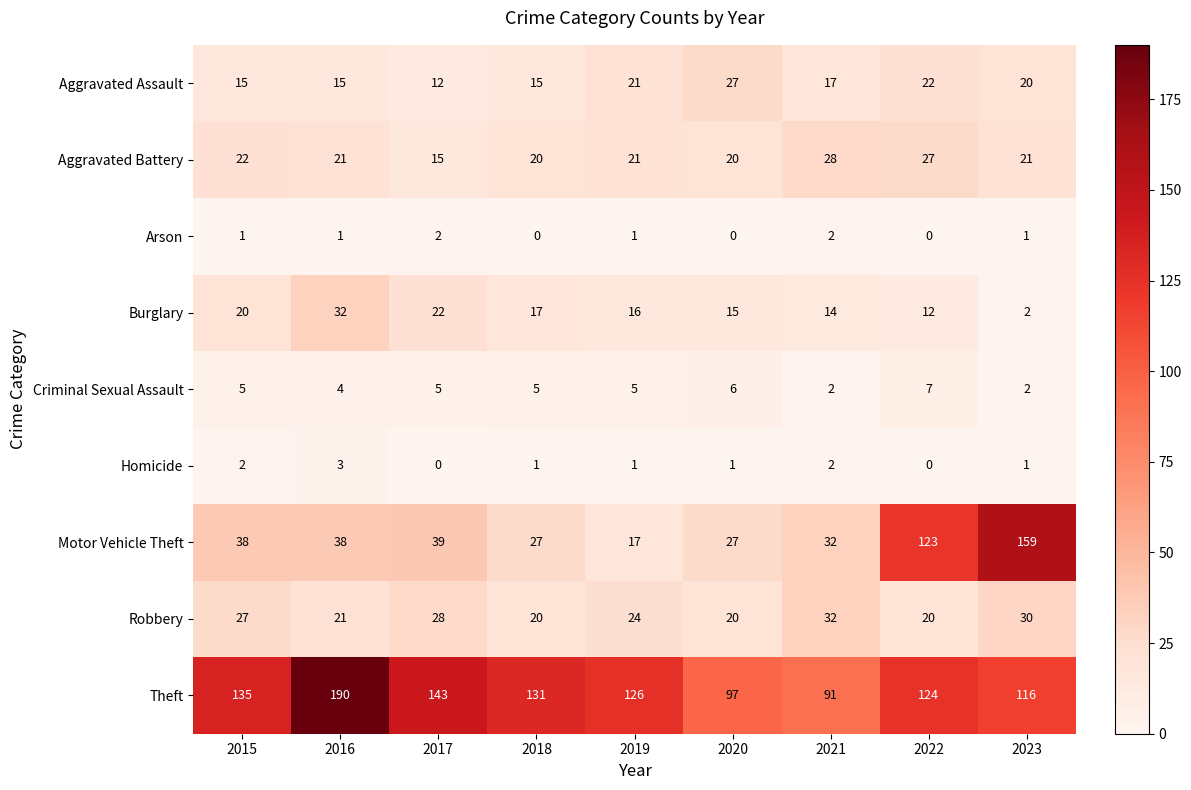

At which category is the sum across all series the highest?

2023